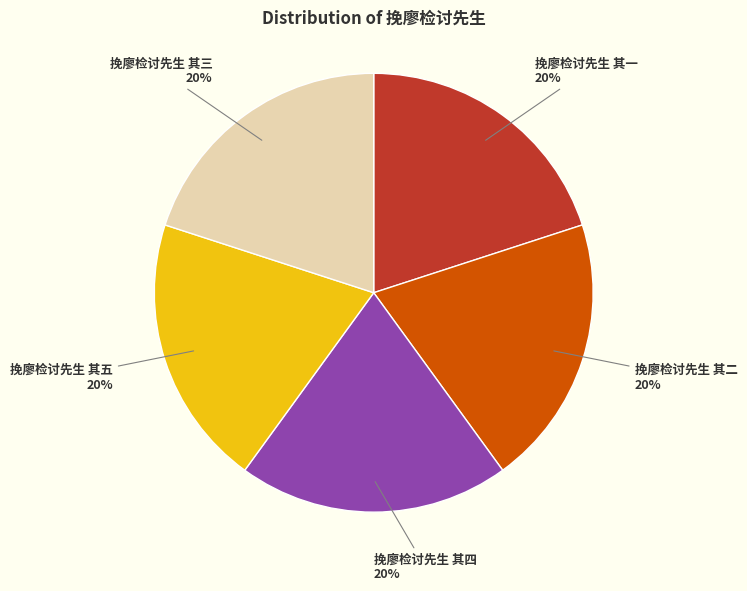

To the nearest percent, what portion does 挽廖检讨先生 其一 represent?

20%